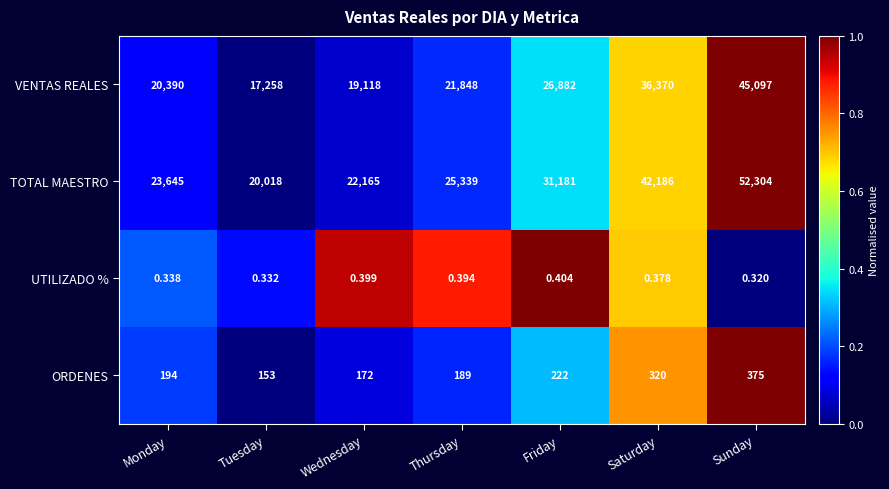

At Thursday, list the series in order from largest to smallest.

TOTAL MAESTRO, VENTAS REALES, ORDENES, UTILIZADO %